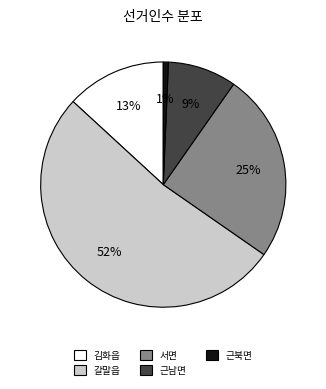

To the nearest percent, what is the difference between the 서면 and 근북면 slice percentages?

24%